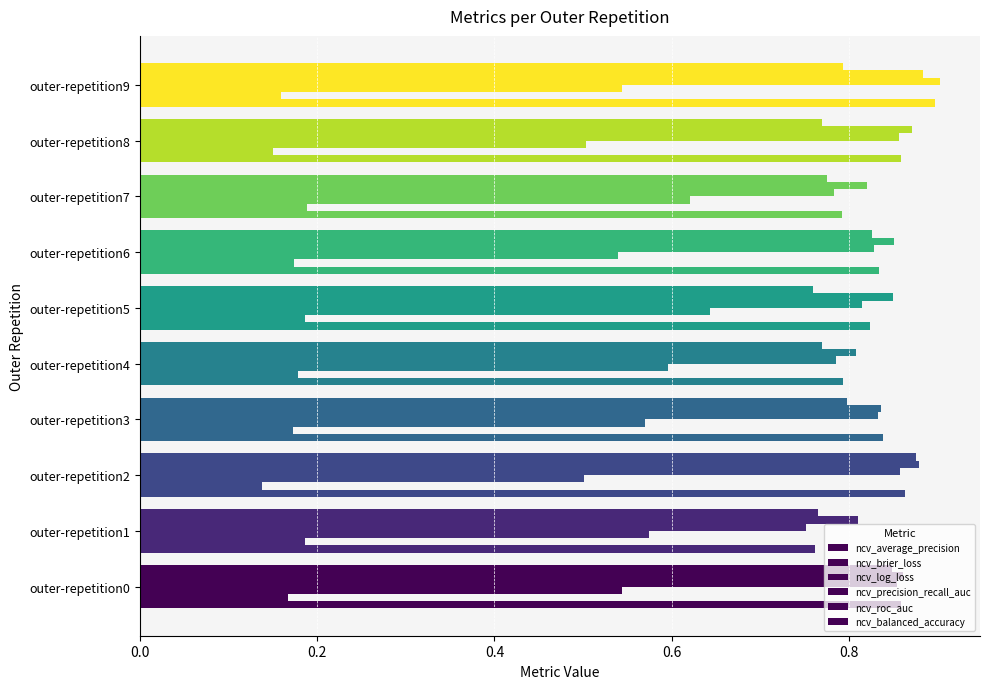

How many data points does each series have?

10